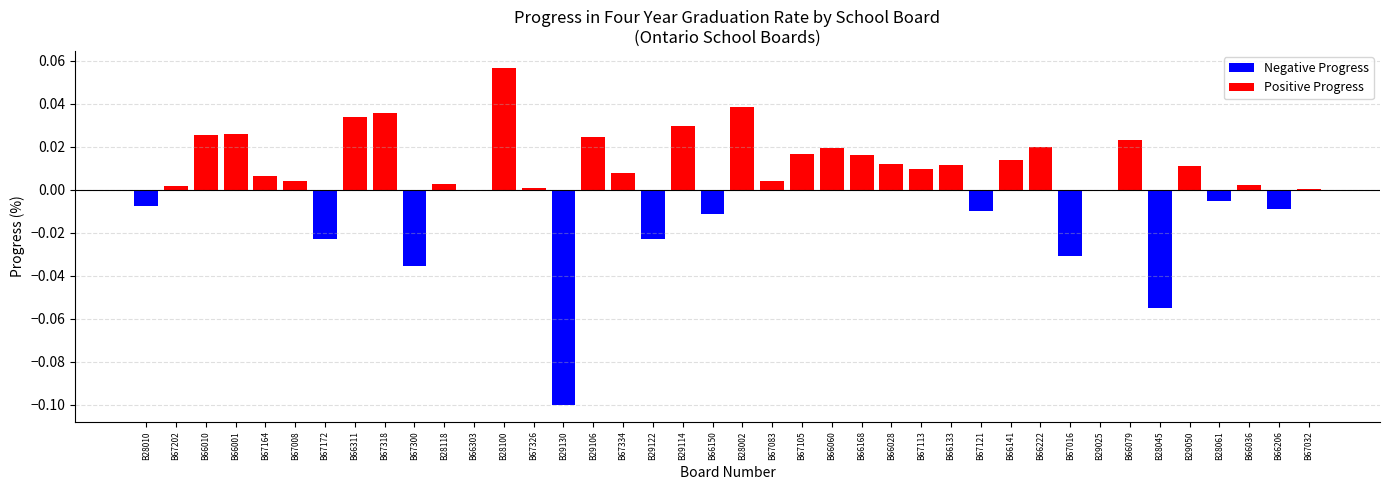

How many data points are less than 0?

13